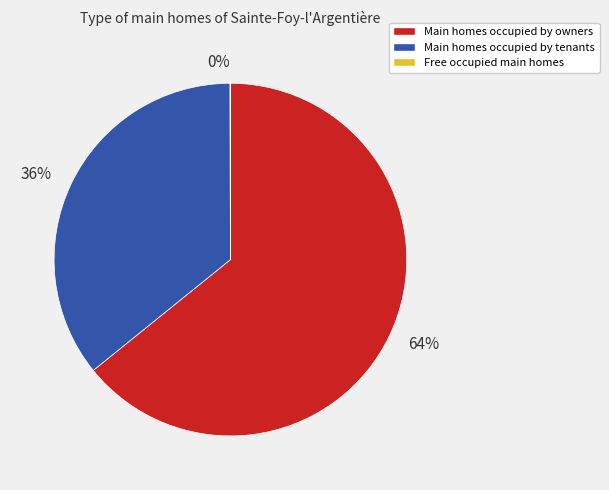

Approximately how many times larger is the value at 64% compared to 36%?

1.8